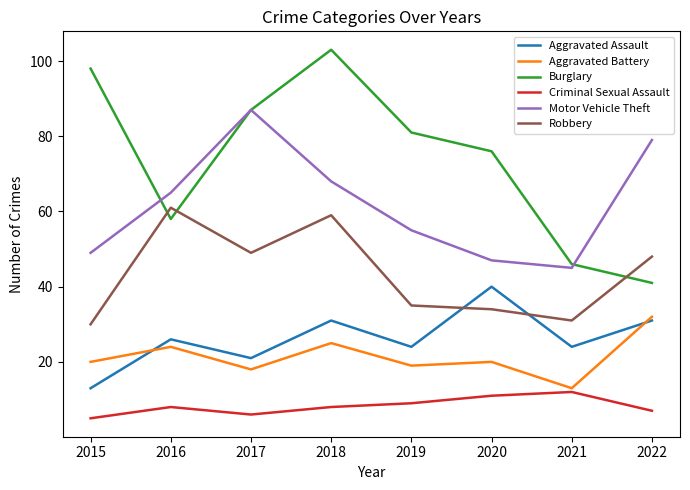

What is the difference between the maximum and minimum values in the Robbery series?

31